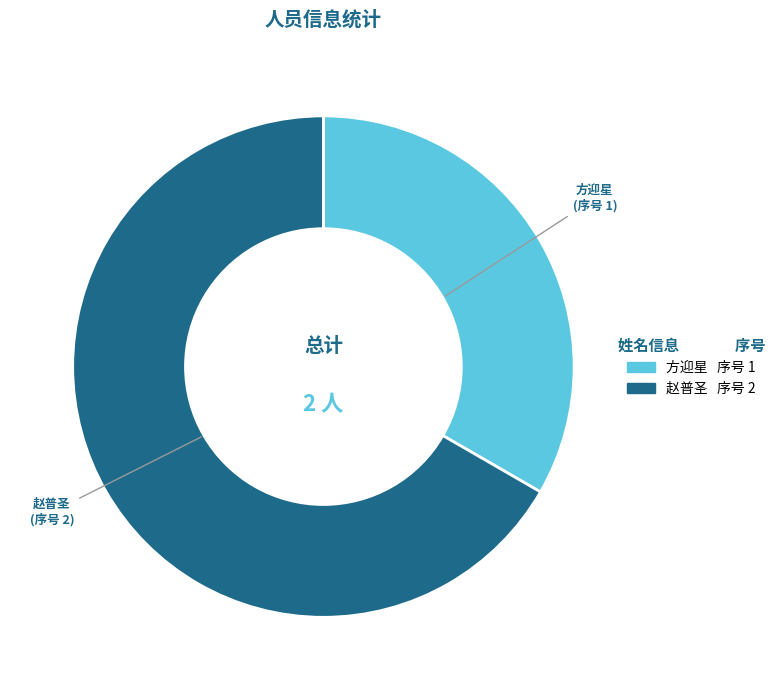

The 方迎星 slice represents 33% of the pie. True or false?

True